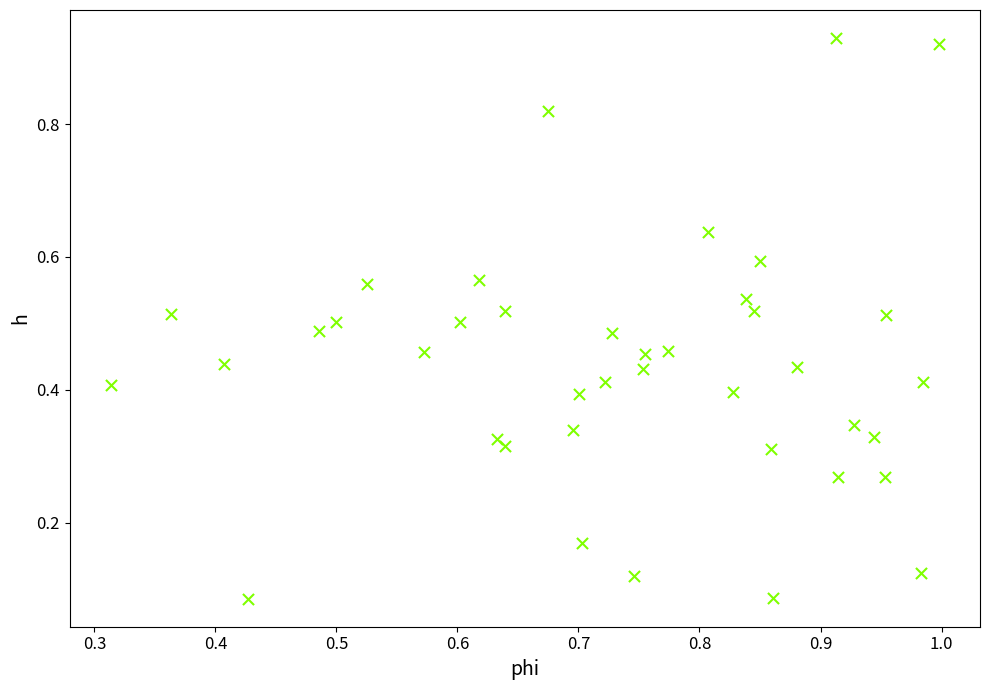

What is the range of X values (max minus min)?

0.7